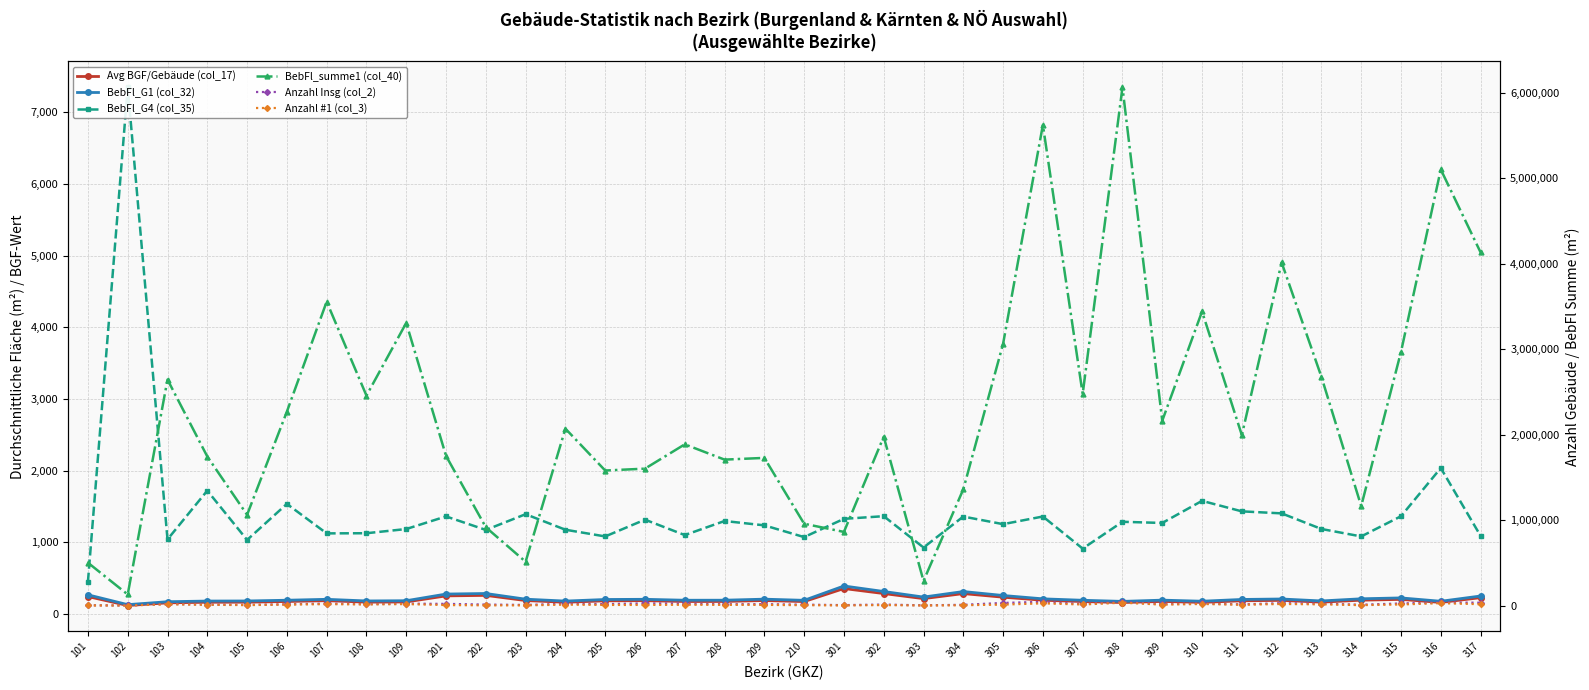

True or false: Anzahl #1 (col_3) and BebFl_summe1 (col_40) cross at least once.

False